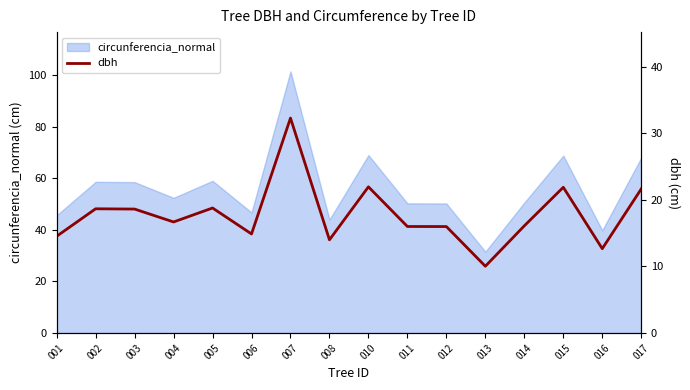

Is it true that the value at 013 is 10.0?

True